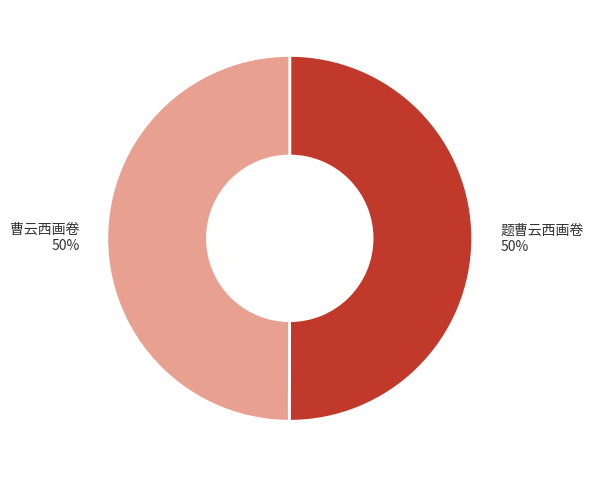

Count the number of slices in the pie.

2